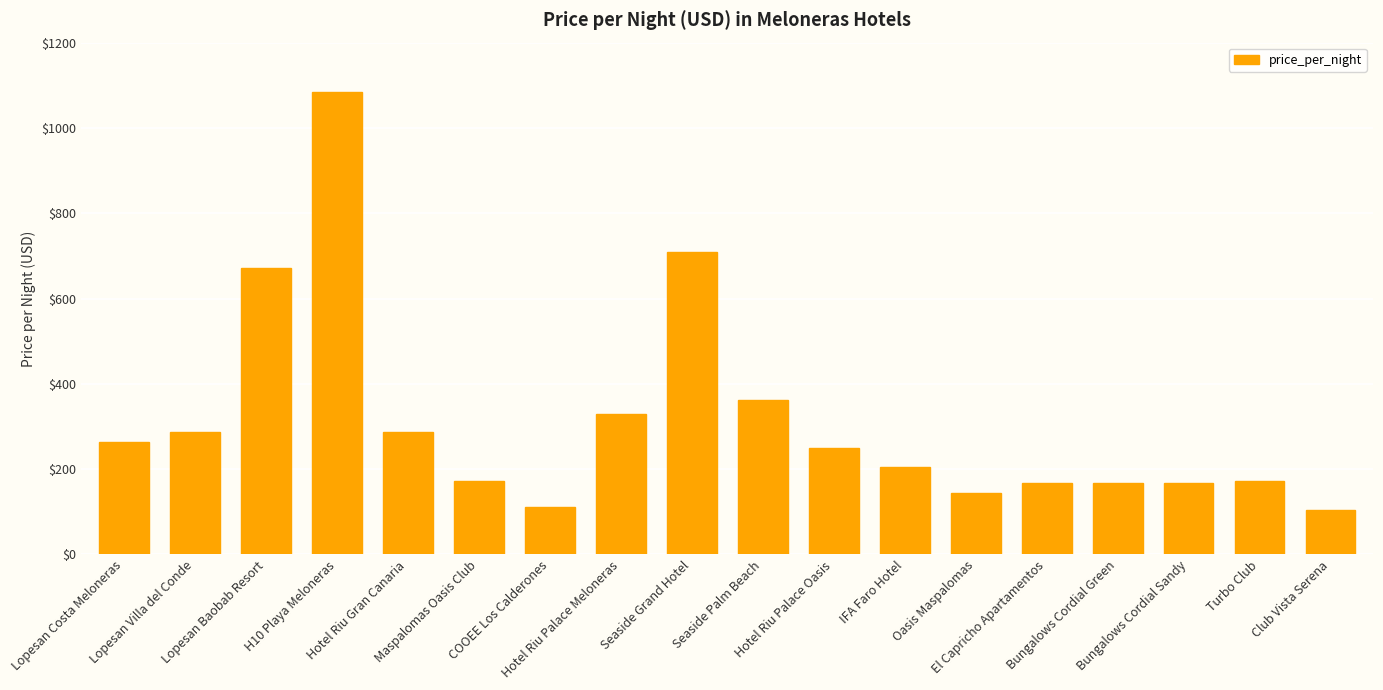

What is the value of the 13th bar from the left?

144